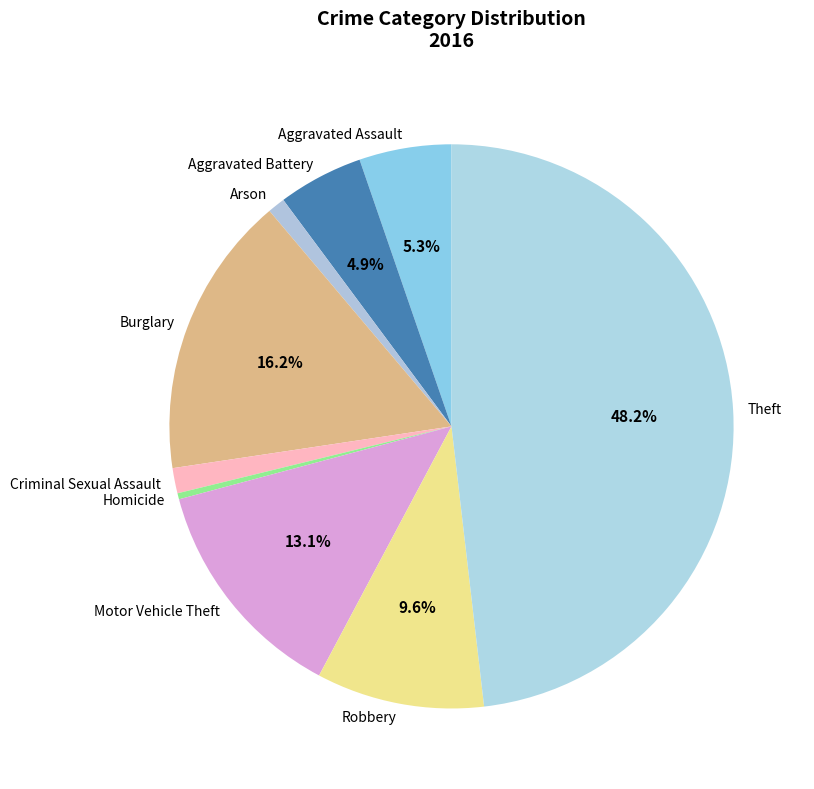

What is the smallest slice in the pie chart?

Homicide